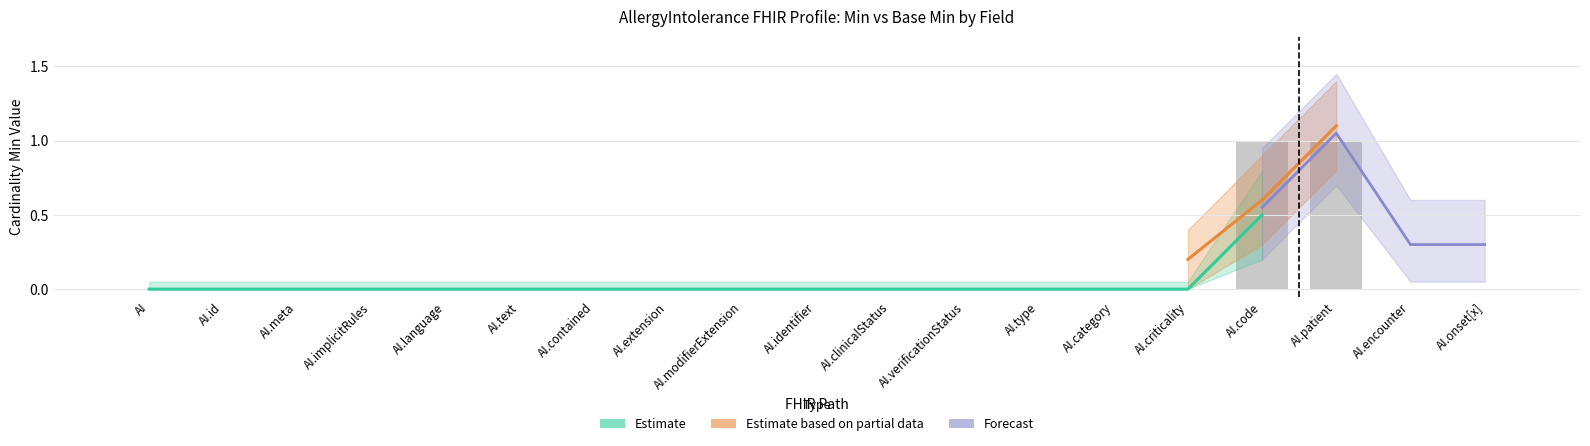

What is the sum of all values?

2